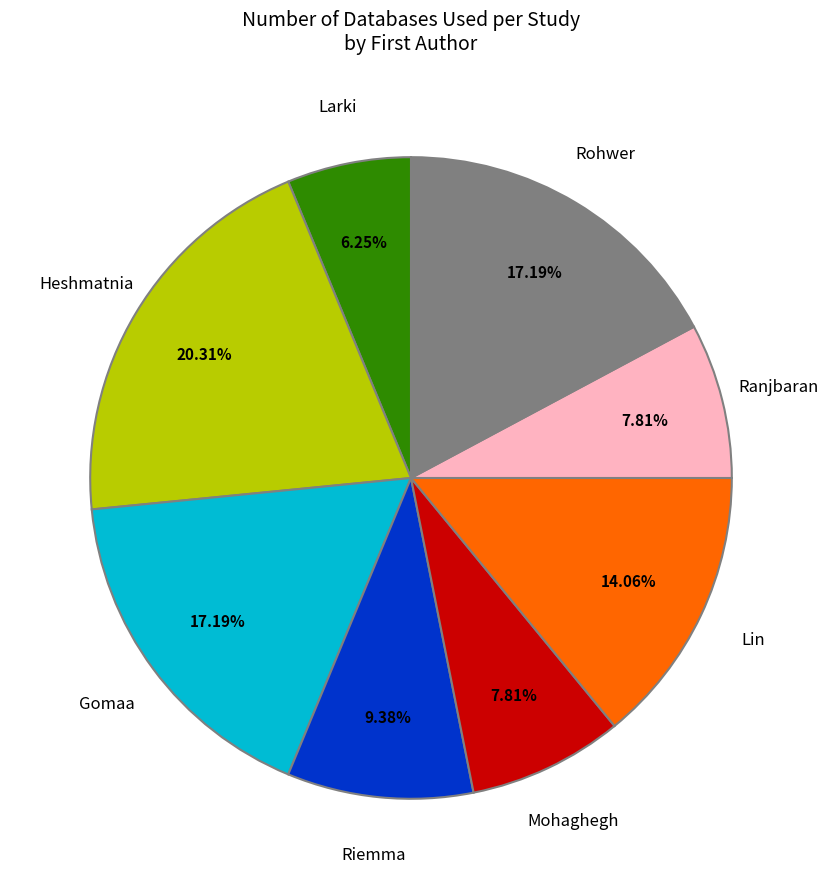

Does any single category account for the majority?

No